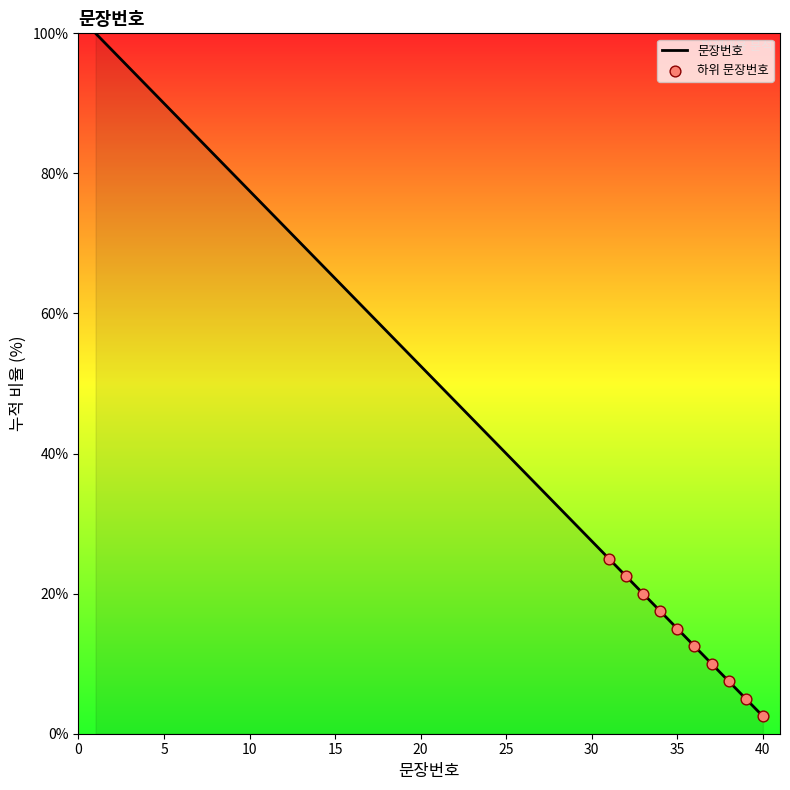

What is the minimum value shown in the chart?

2.5